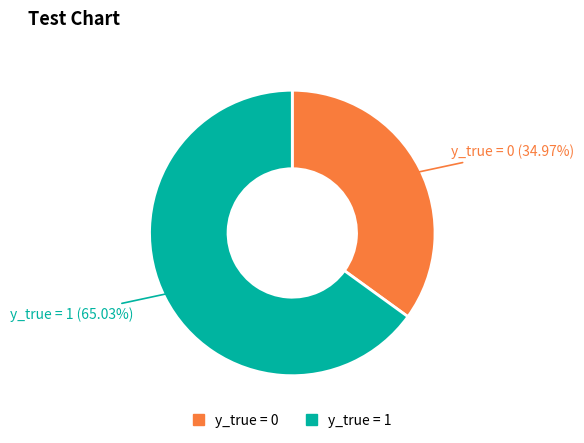

What percentage is the y_true = 0 slice, to the nearest percent?

35%